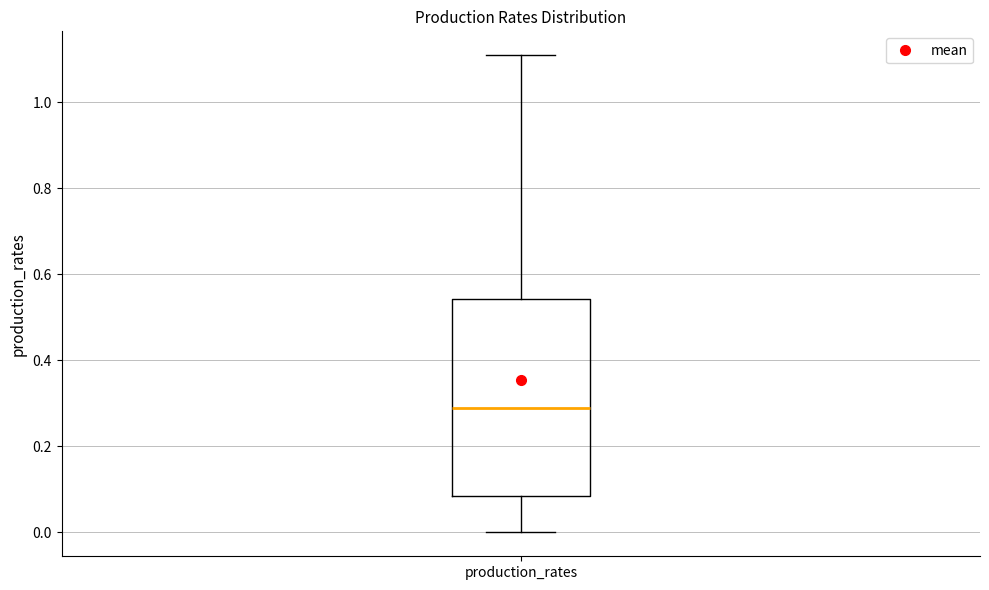

Read this box plot against the y-axis: the position of the median line, the range covered by the box, and the ends of both whiskers. The values are not printed on the chart, so give them approximately, as read against the axis.

median 0.28, box 0.08 to 0.54, whiskers 0.00 to 1.10